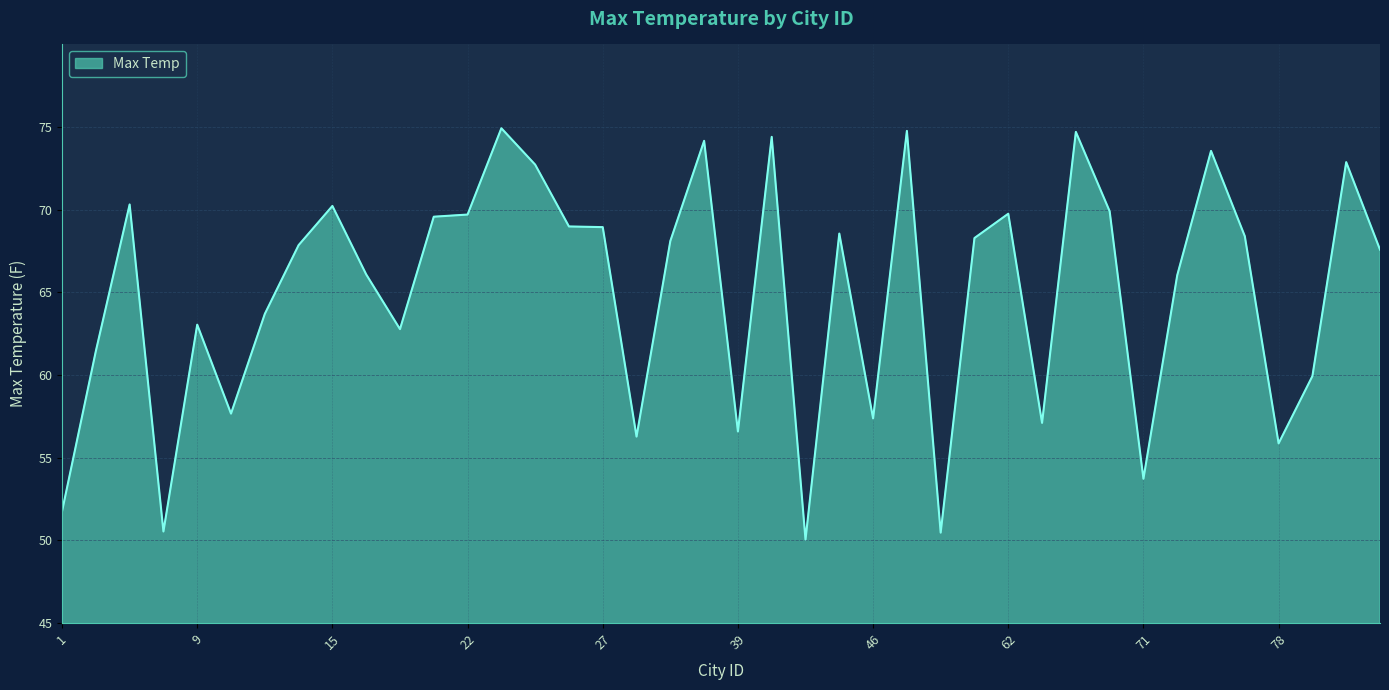

What is the greatest value displayed?

74.9